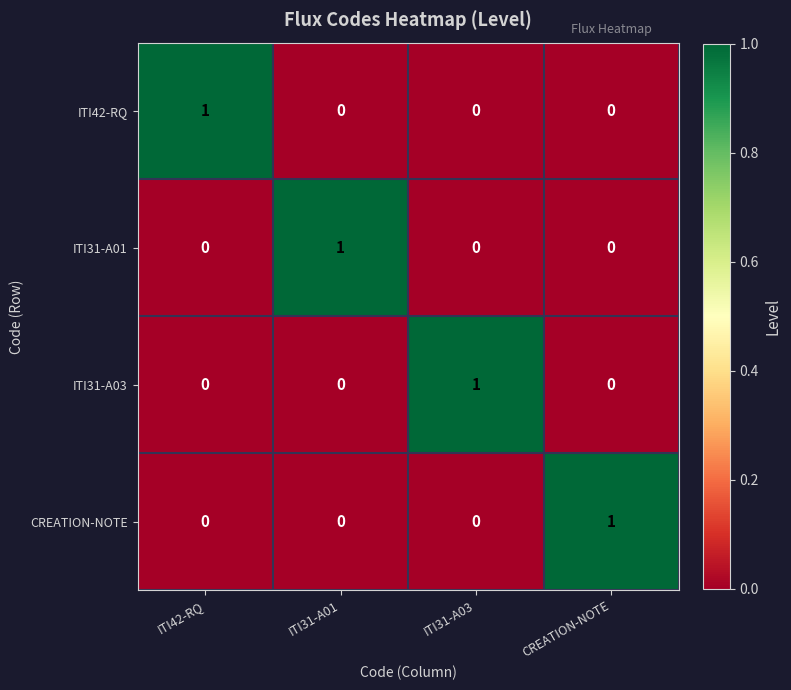

Which category has the highest value in the ITI31-A03 series?

ITI31-A03